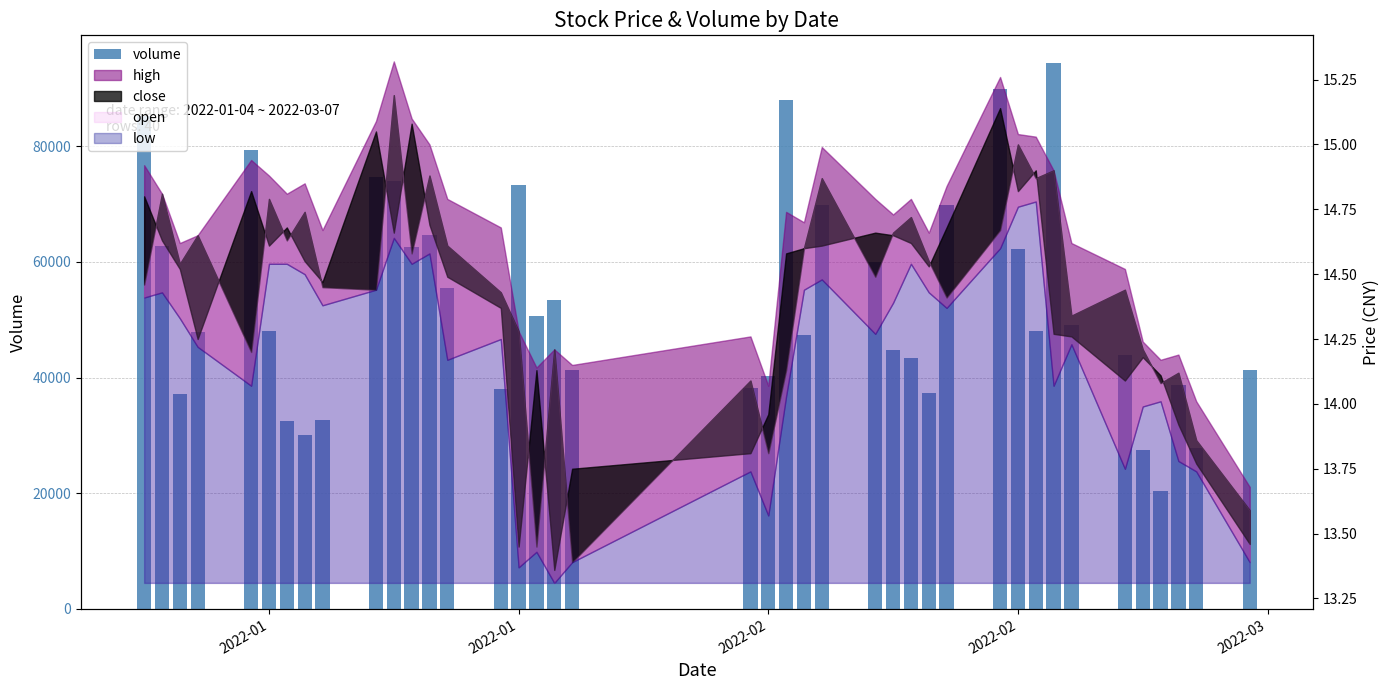

Reading left to right, extract all data points from this chart.

85164.9	62787.0	37069.3	47873.3	79243.2	47972.4	32529.4	30006.9	32707.8	74676.2	73950.3	62628.7	64543.4	55552.9	38064.7	73235.7	50647.2	53356.6	41330.4	38197.3	40266.9	87997.9	47289.7	69762.7	59920.9	44721.3	43408.6	37331.3	69874.2	89929.9	62211.4	47975.4	94414.9	49041.2	43943.7	27421.7	20433.4	38708.0	27863.6	41266.1